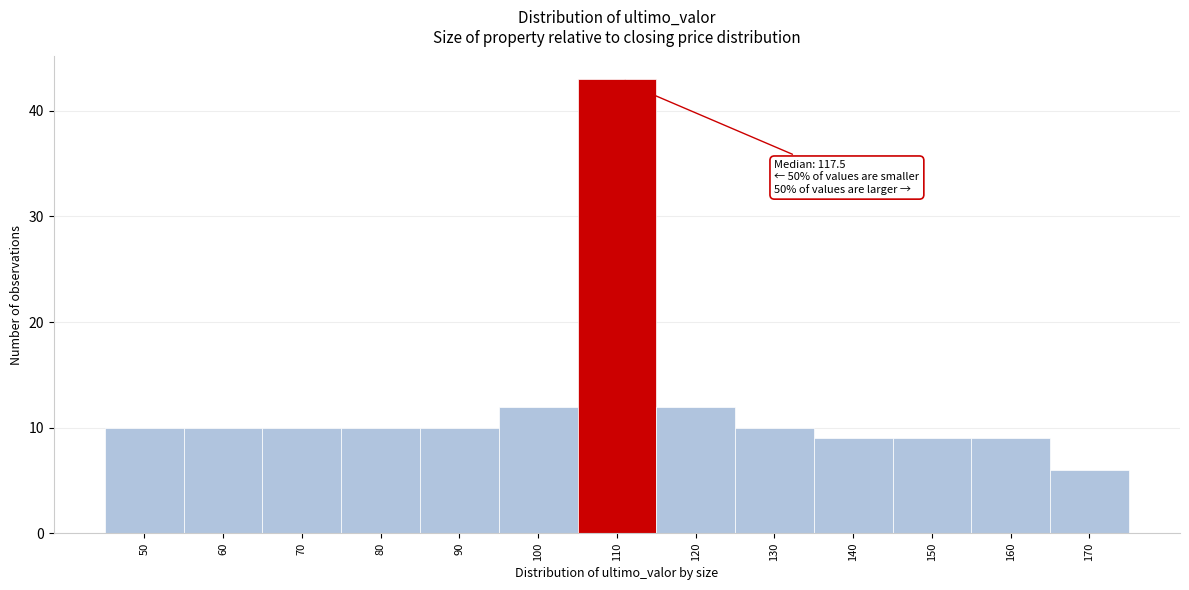

Reading left to right, what are all the values shown in this chart?

50=10	60=10	70=10	80=10	90=10	100=12	110=43	120=12	130=10	140=9	150=9	160=9	170=6